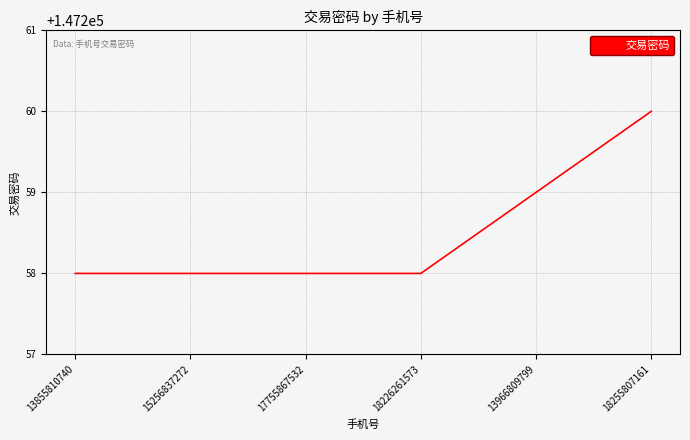

The value at 18226261573 is 147258. True or false?

True